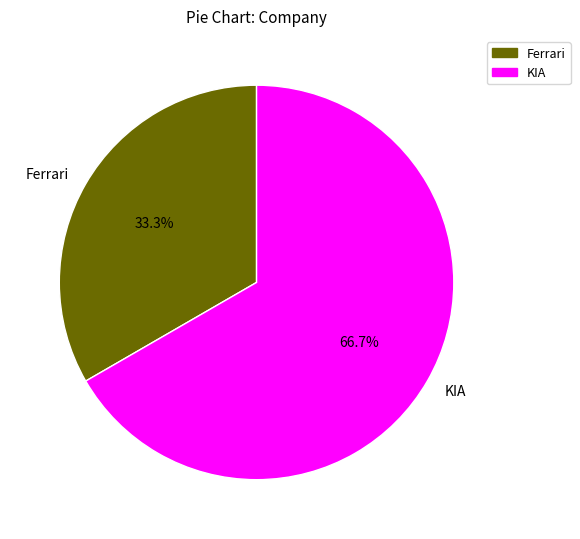

How many segments does this pie chart have?

2